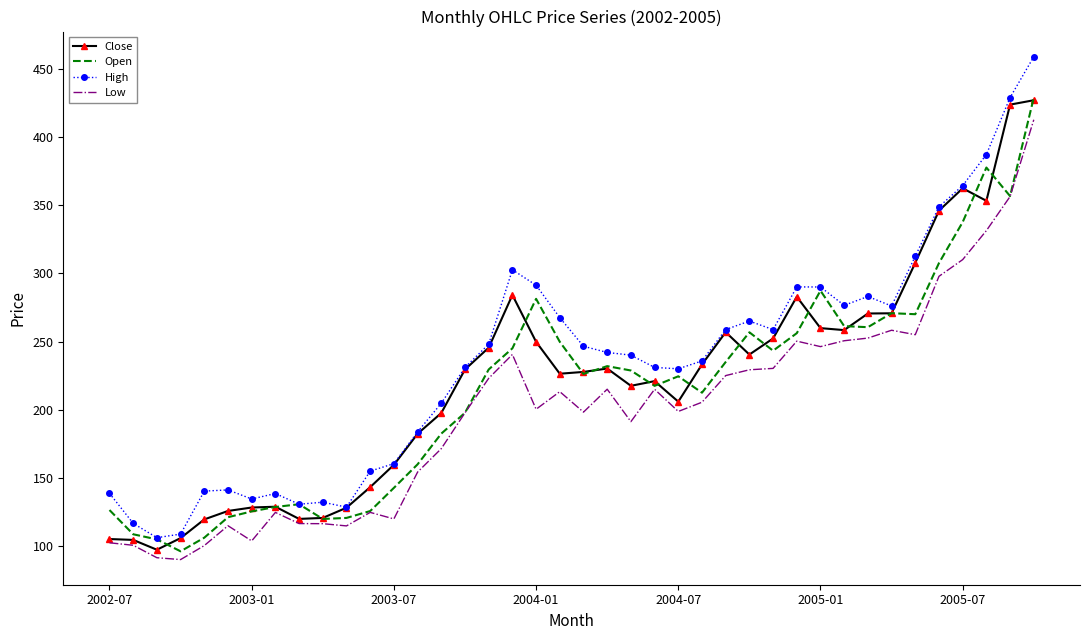

What is the difference between the maximum and minimum values in the Close series?

329.4